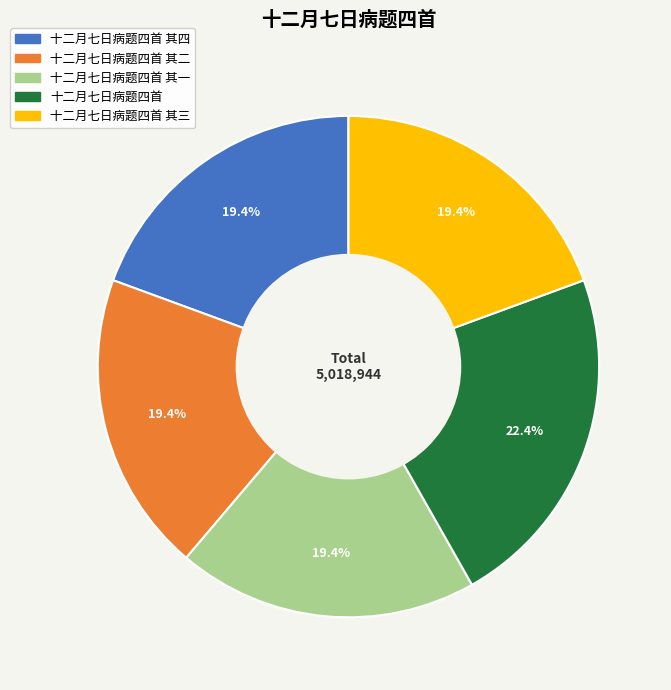

Does any single category account for the majority?

No